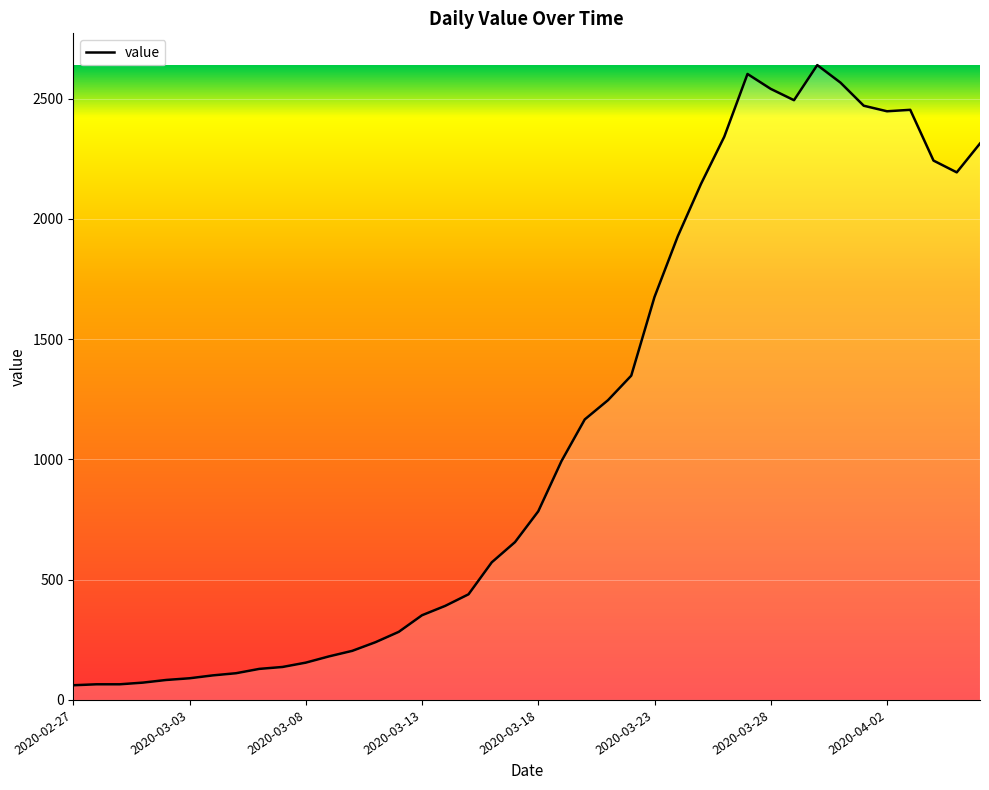

What is the difference between the maximum and minimum values?

2578